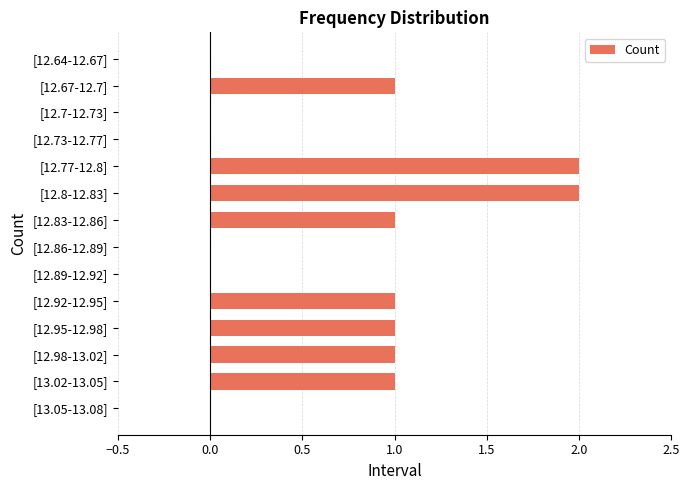

Is it true that the value at [12.83-12.86] is 0?

False